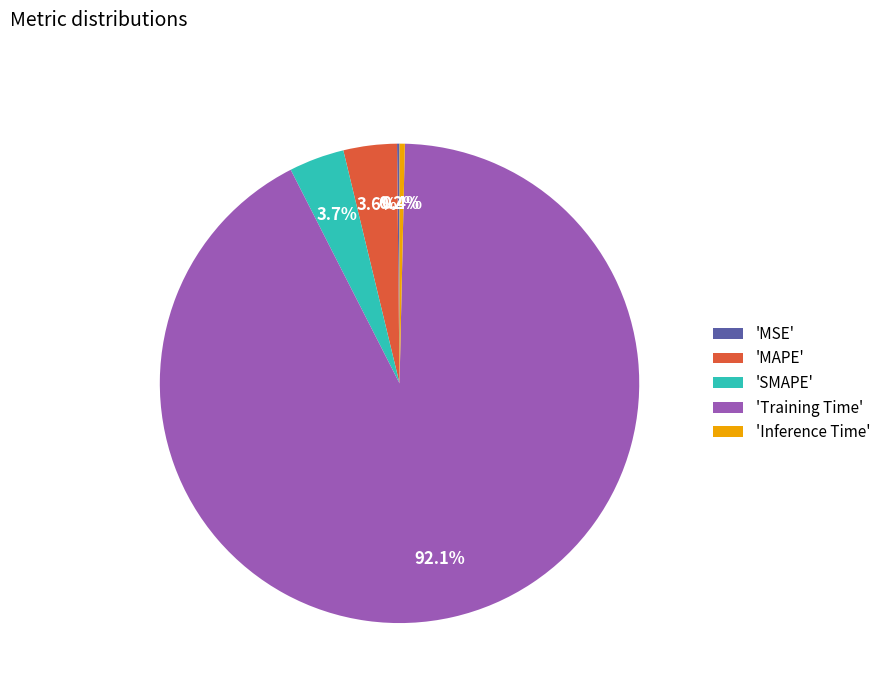

To the nearest percent, what is the difference between the largest and smallest slice percentages?

92%